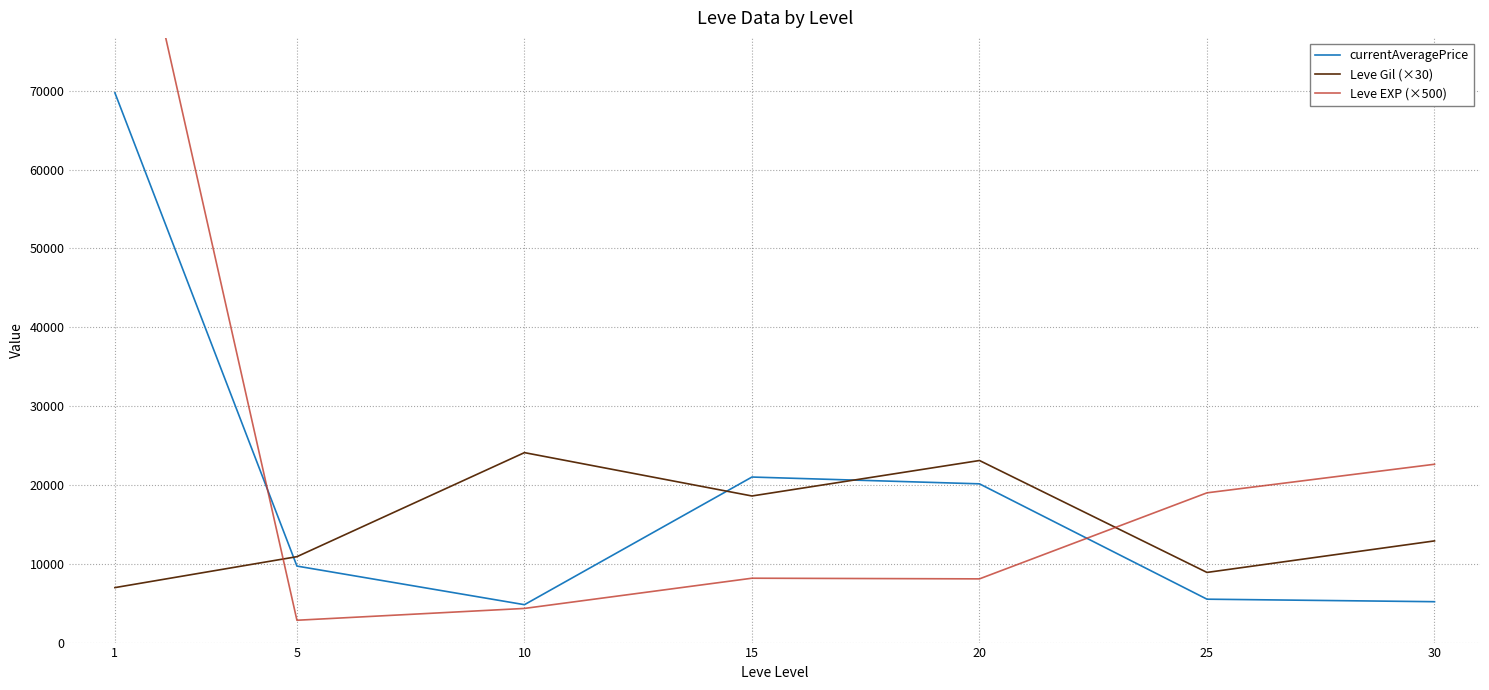

What is the value of the currentAveragePrice point at the 4th from the left?

21002.2